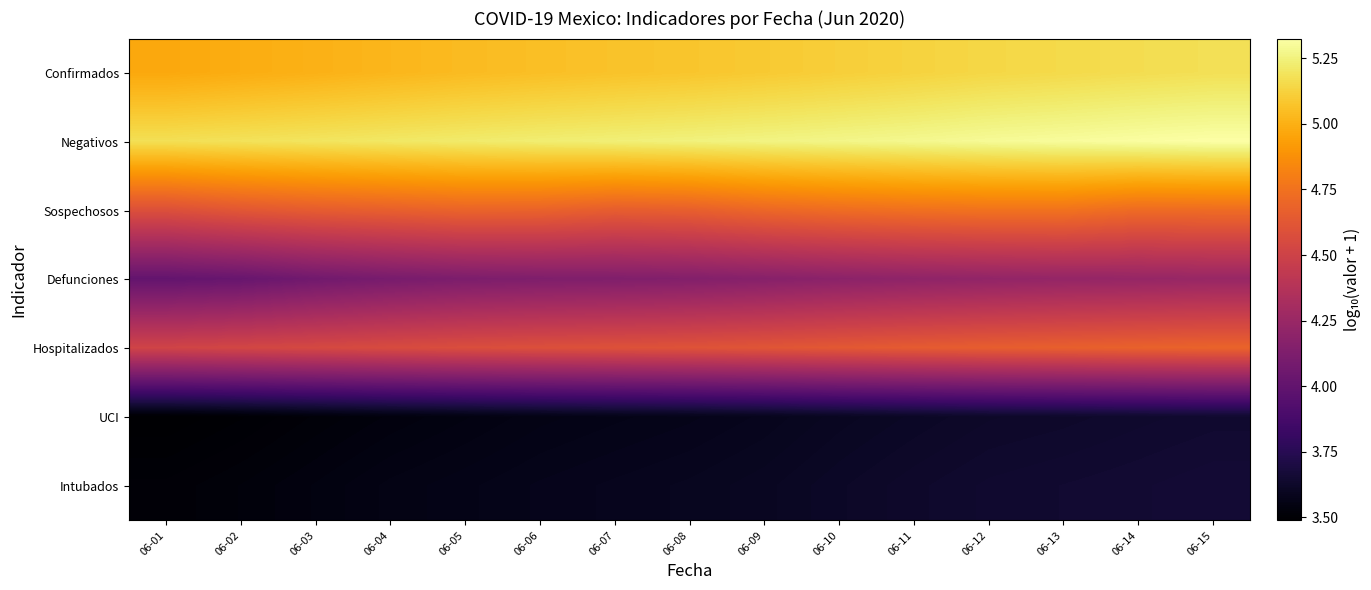

At 06-07, list the series in order from largest to smallest.

Negativos, Confirmados, Sospechosos, Hospitalizados, Defunciones, Intubados, UCI